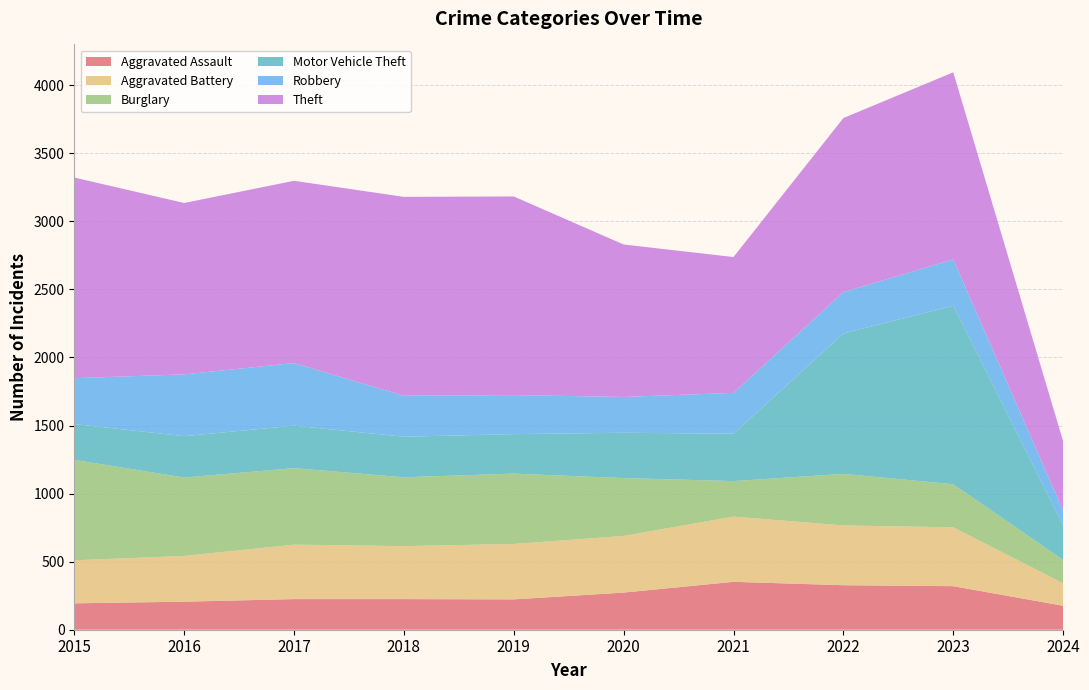

Reading left to right, what are all the values shown in this chart?

Aggravated Assault: 2015=194	2016=206	2017=225	2018=225	2019=223	2020=273	2021=352	2022=327	2023=320	2024=176
Aggravated Battery: 2015=316	2016=336	2017=400	2018=389	2019=407	2020=416	2021=479	2022=439	2023=432	2024=165
Burglary: 2015=738	2016=576	2017=562	2018=506	2019=517	2020=425	2021=261	2022=379	2023=317	2024=172
Motor Vehicle Theft: 2015=263	2016=304	2017=312	2018=298	2019=290	2020=333	2021=348	2022=1031	2023=1311	2024=253
Robbery: 2015=337	2016=454	2017=460	2018=301	2019=287	2020=263	2021=300	2022=304	2023=341	2024=110
Theft: 2015=1474	2016=1259	2017=1339	2018=1461	2019=1459	2020=1120	2021=998	2022=1279	2023=1374	2024=509